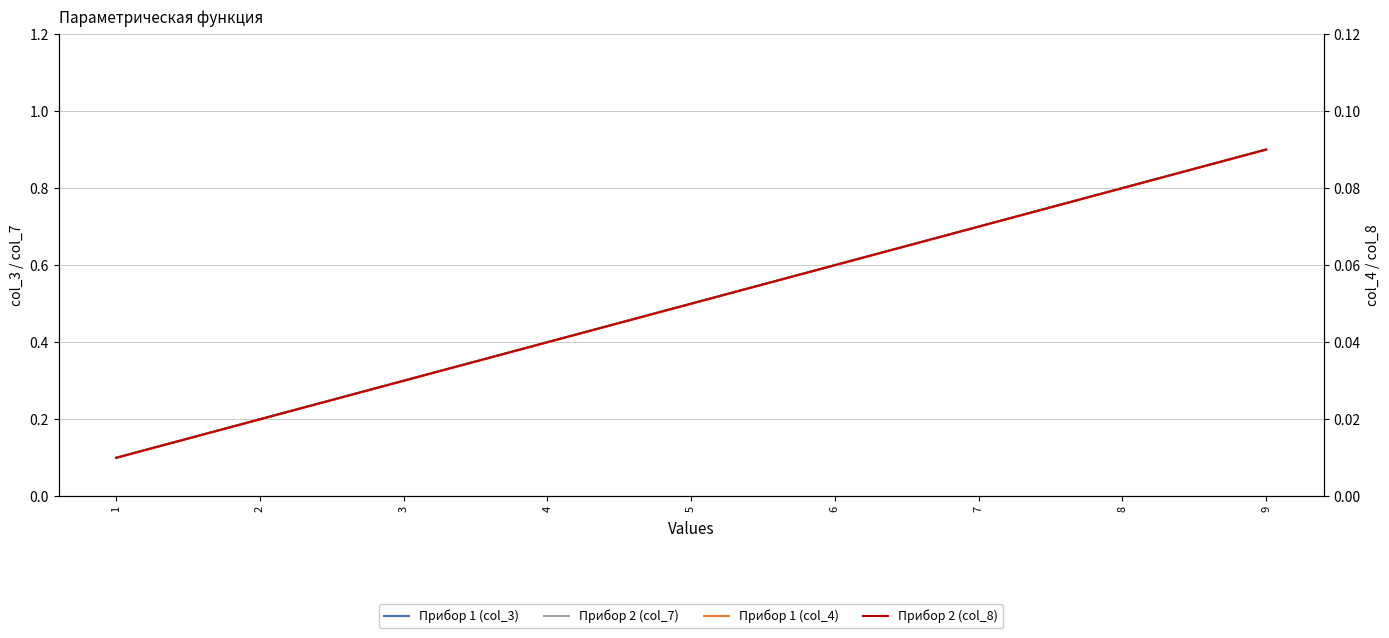

True or false: Прибор 2 (col_8) and Прибор 2 (col_7) cross at least once.

False